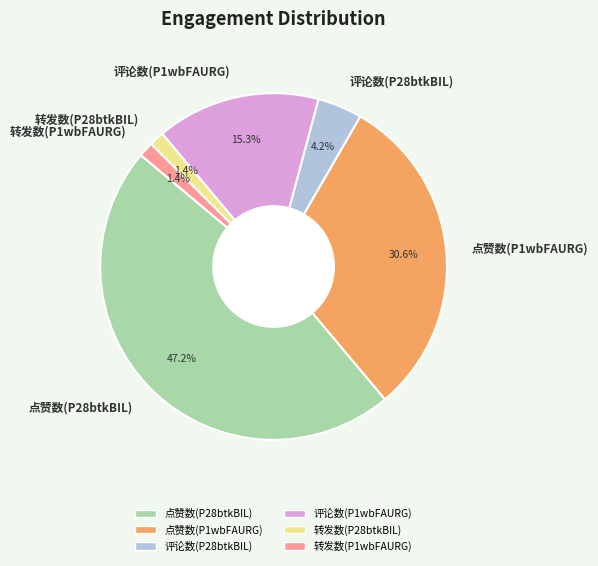

Is it true that 评论数(P28btkBIL) is 4% of the pie?

True